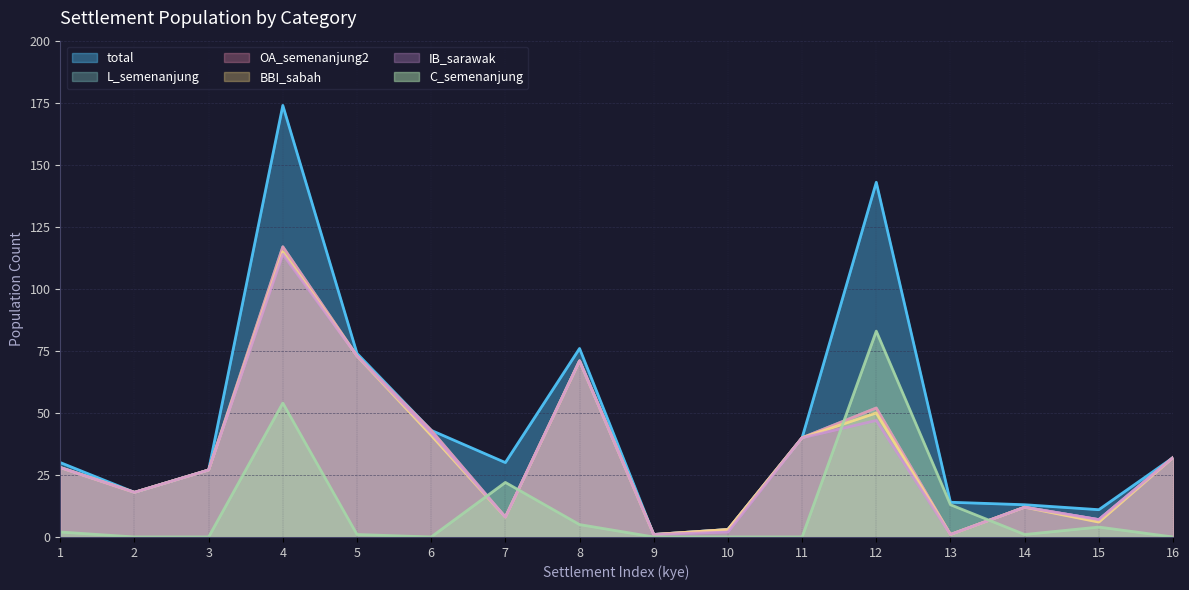

What is the total value across all series at 10?

14